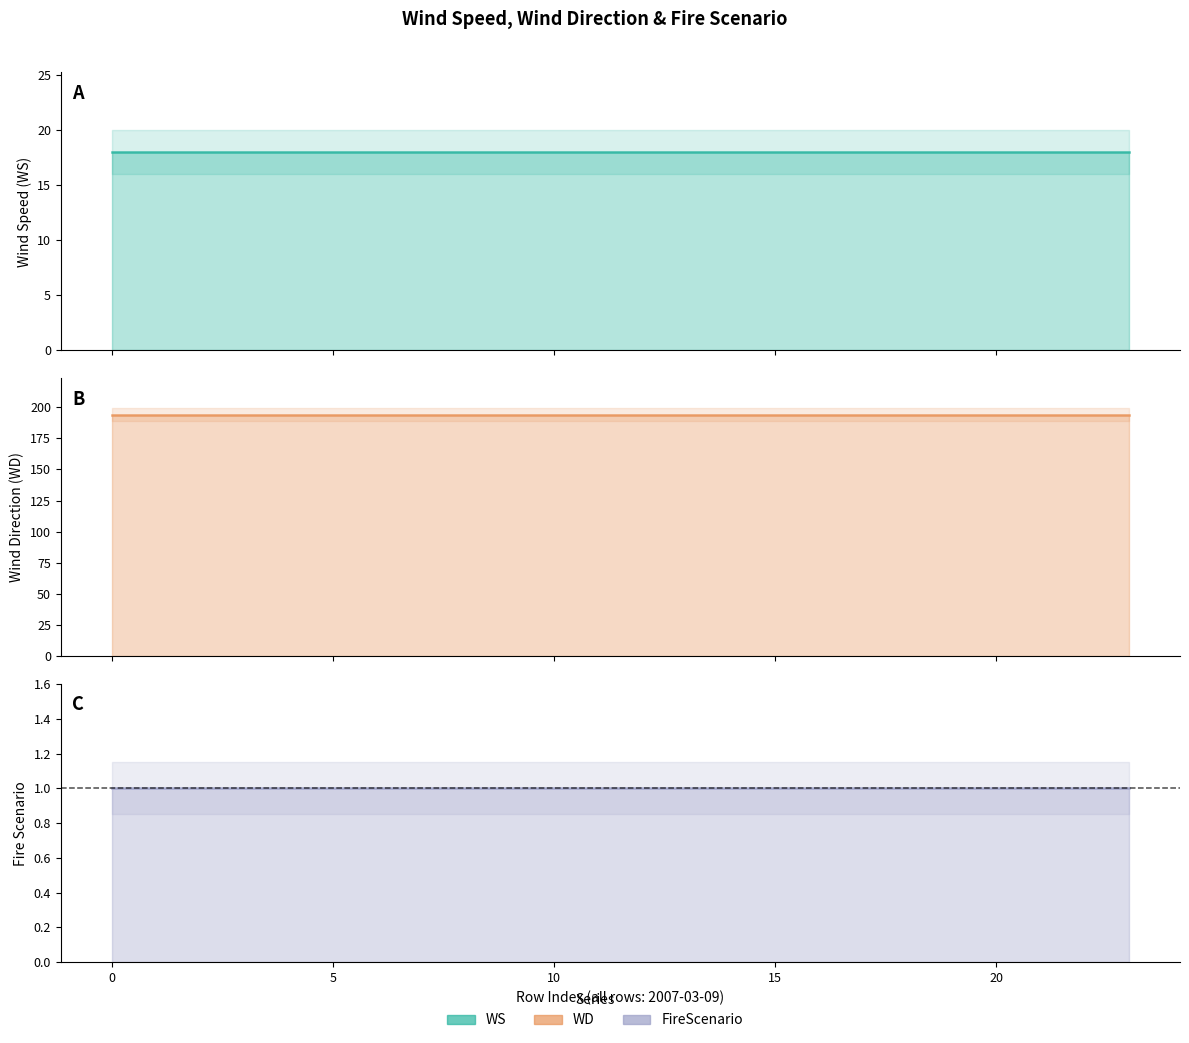

At how many categories does at least one series exceed 18?

24